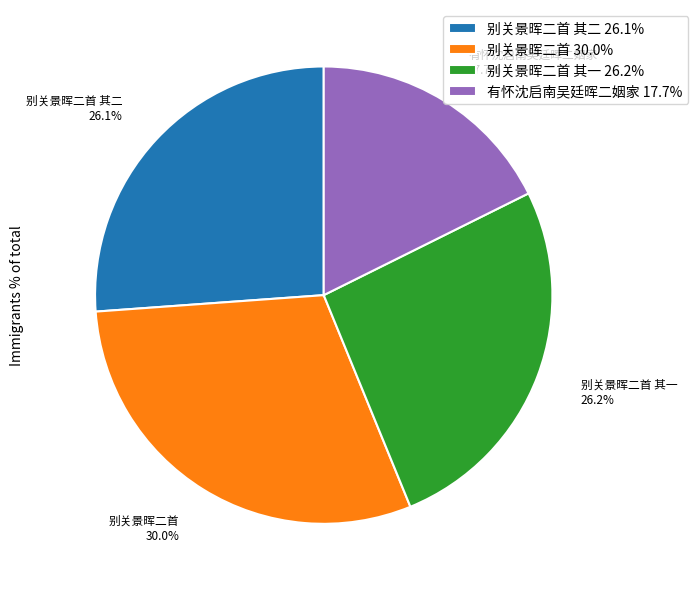

Which slice is the largest?

别关景晖二首 30.0%